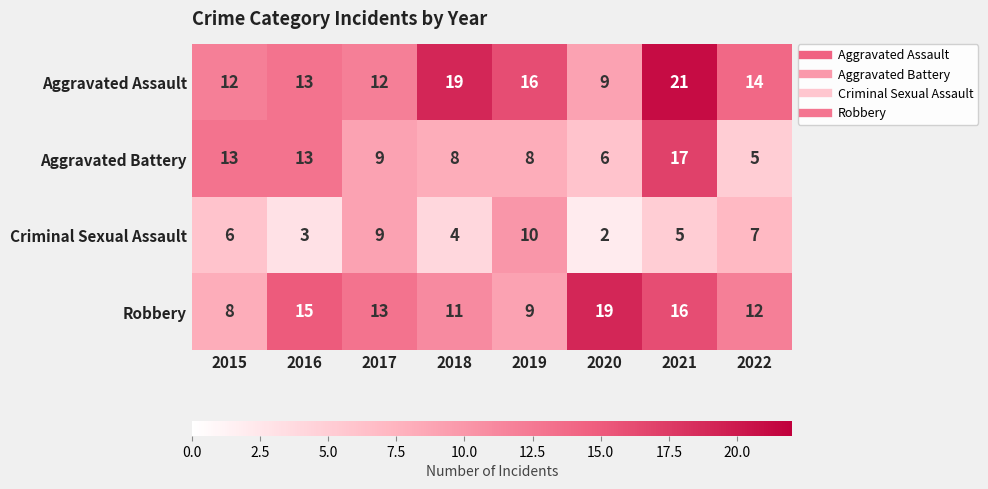

List the series in order of their peak value, lowest first.

Criminal Sexual Assault, Aggravated Battery, Robbery, Aggravated Assault